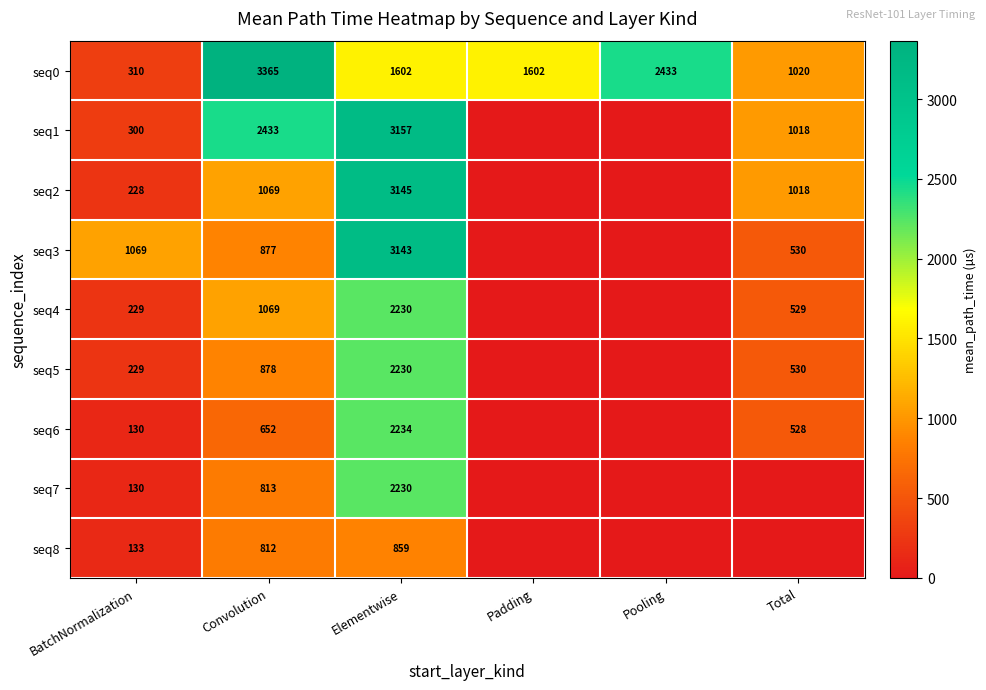

What is the spread (max minus min) of values at BatchNormalization?

939